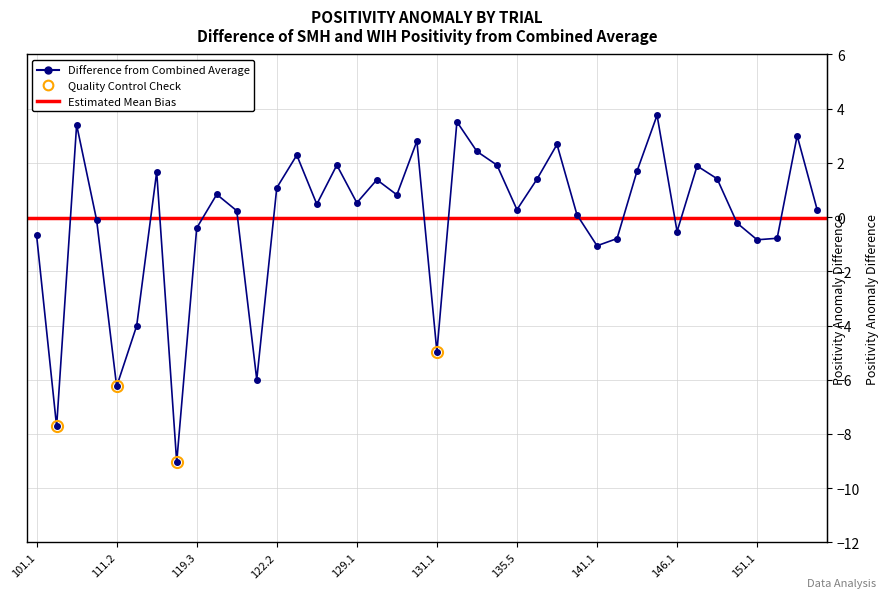

At which category does the chart reach its minimum across all series?

114.1